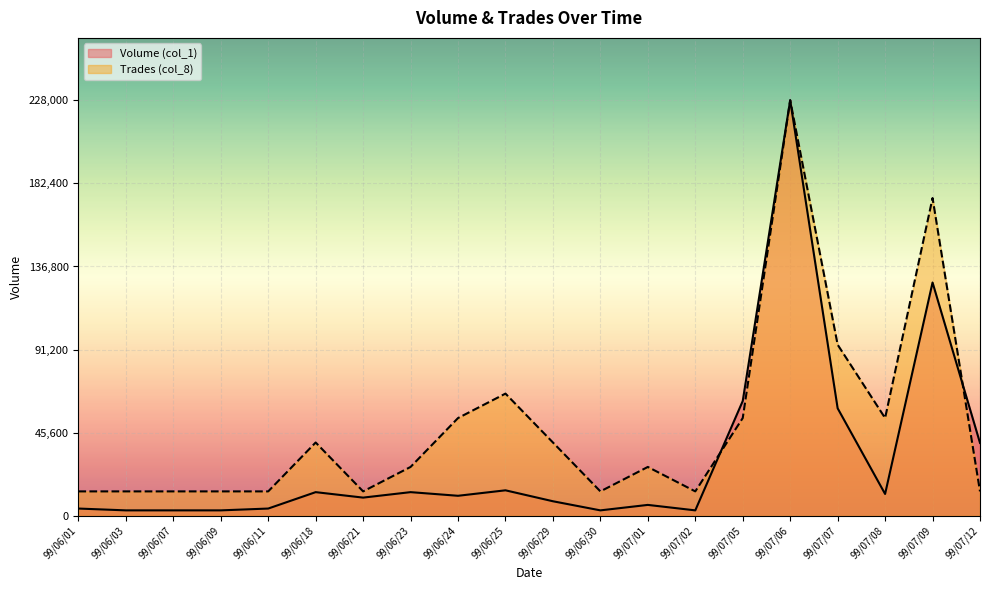

At how many categories does at least one series exceed 20912?

12